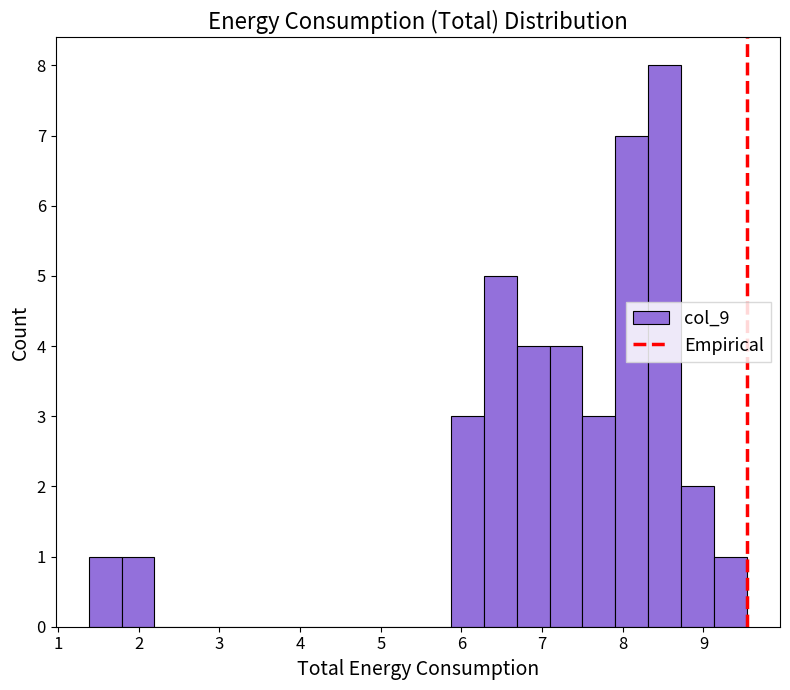

How tall is the bar that spans 7.9 to 8.3 on the x-axis? Neither the bar edges nor the heights are printed on the chart, so give them approximately, as read against the axes.

7